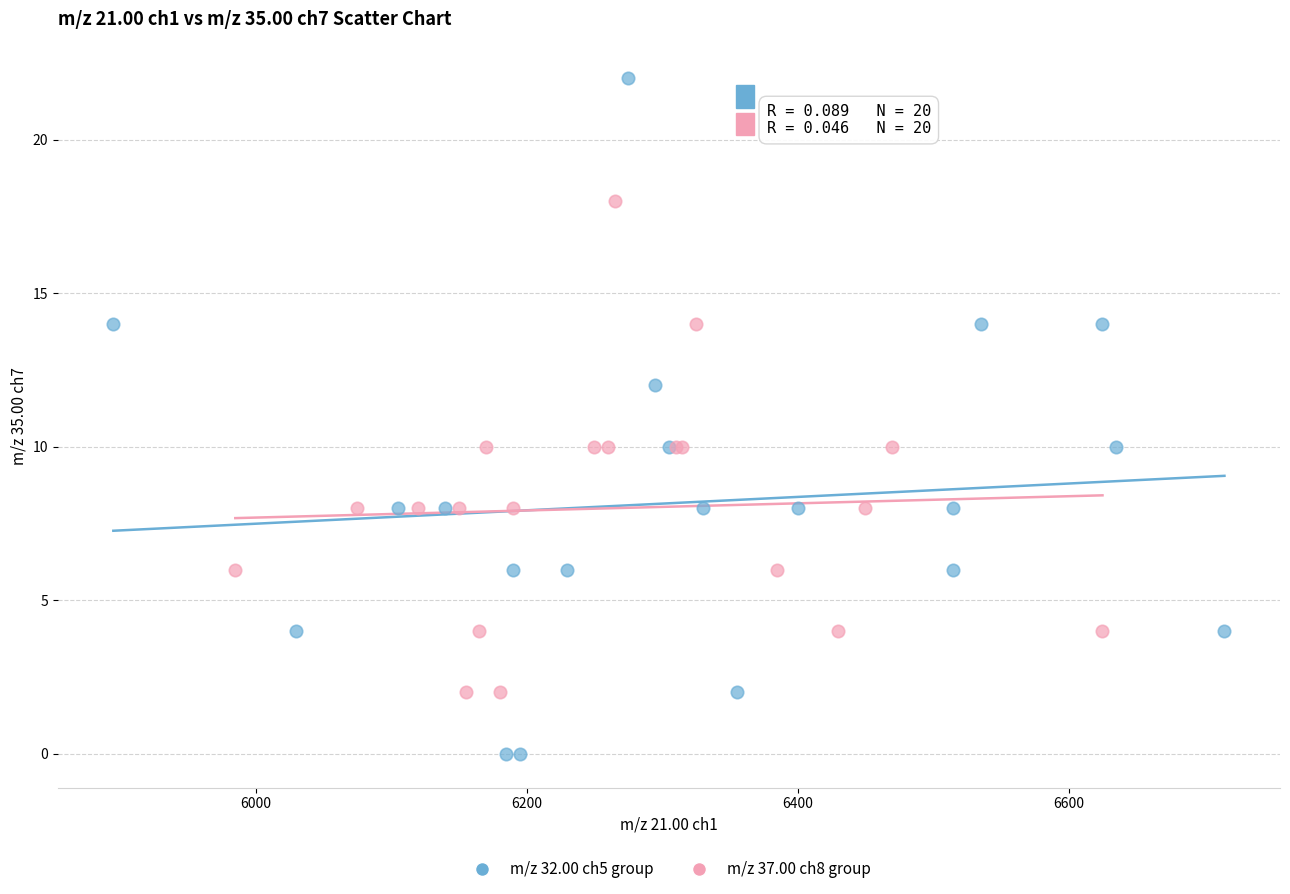

Which series has the widest spread of Y values?

m/z 32.00 ch5 group